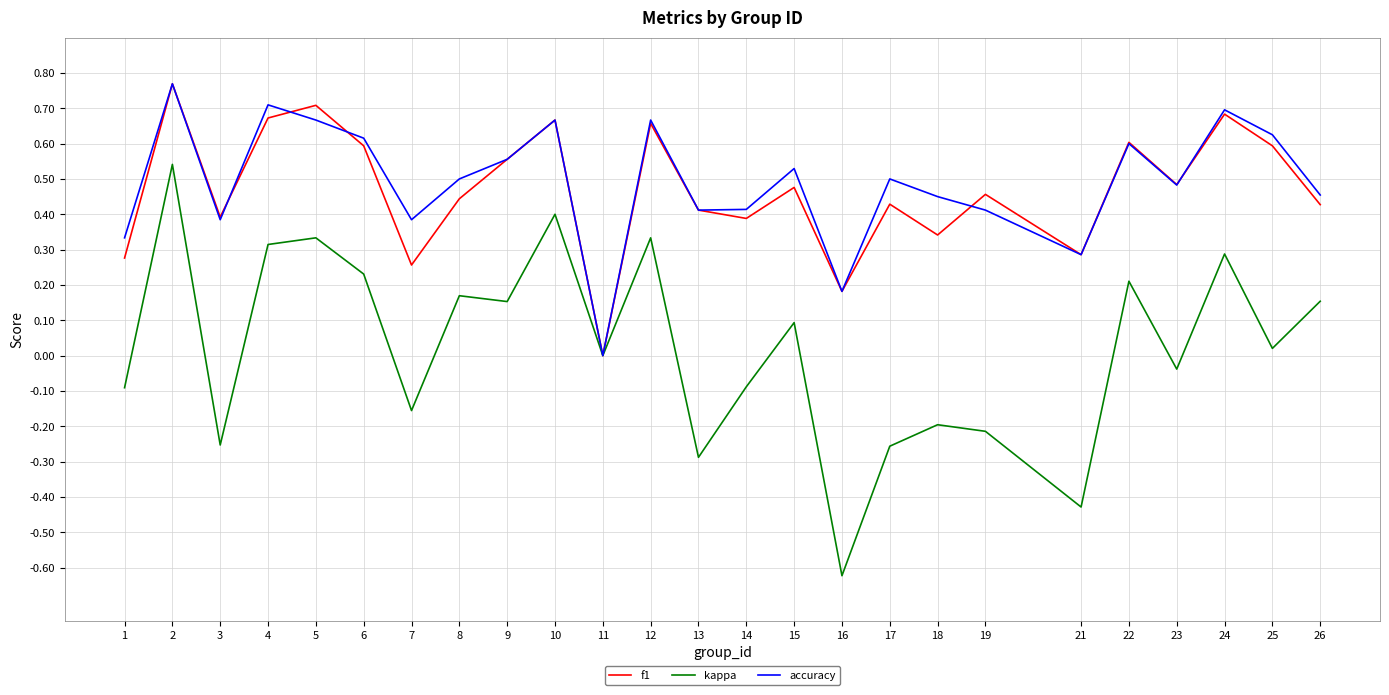

Which series changed the most between 4 and 18?

kappa